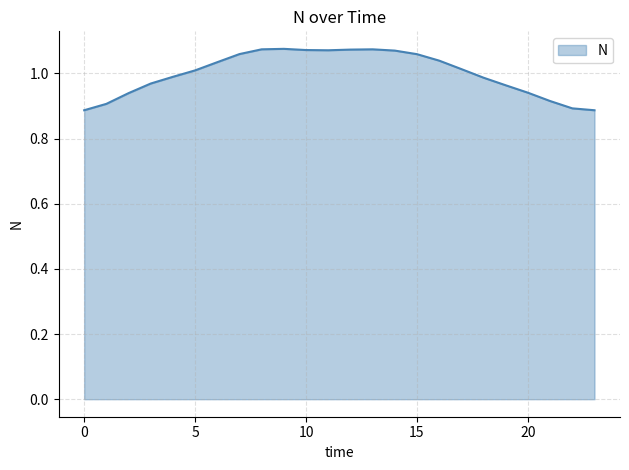

At which label does the data first exceed 1?

5